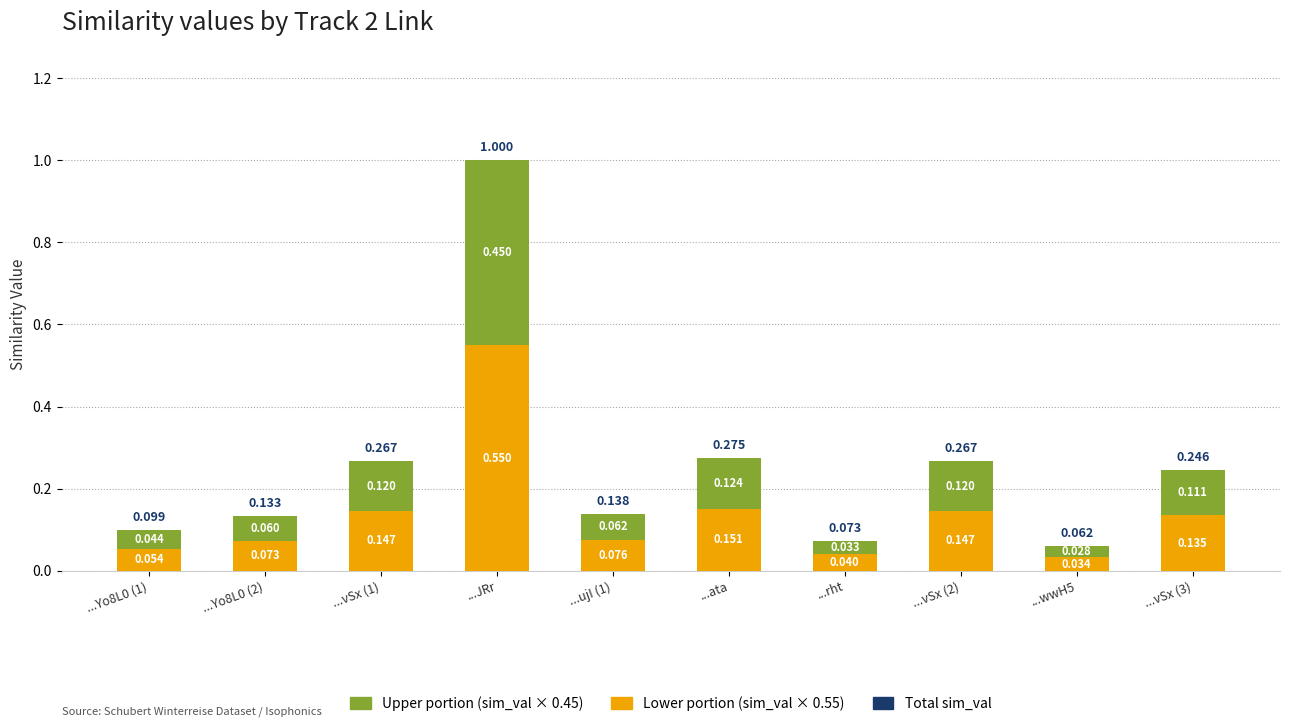

At which category is the sum across all series the highest?

...JRr